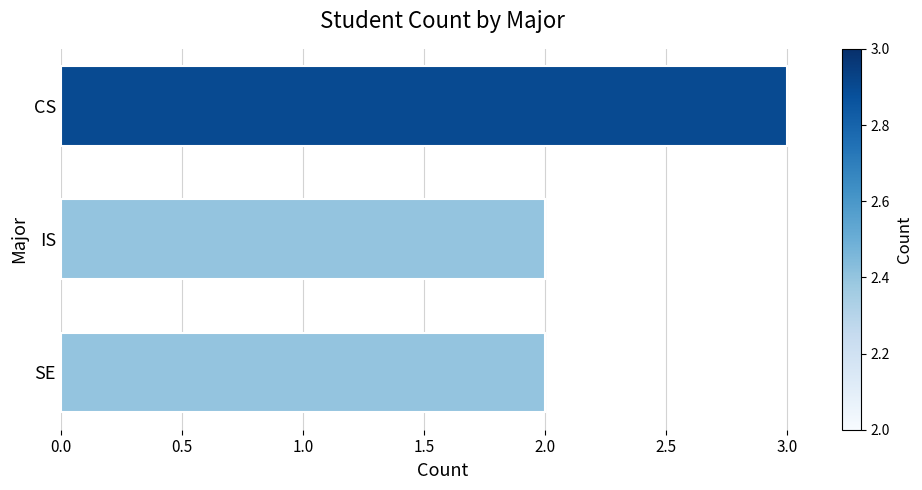

What is the label of the 1st bar from the bottom?

SE